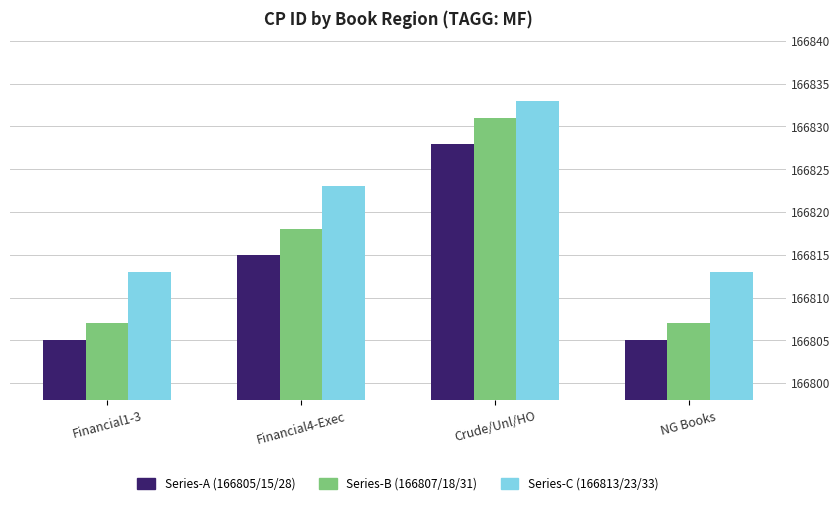

How many series are shown in this chart?

3